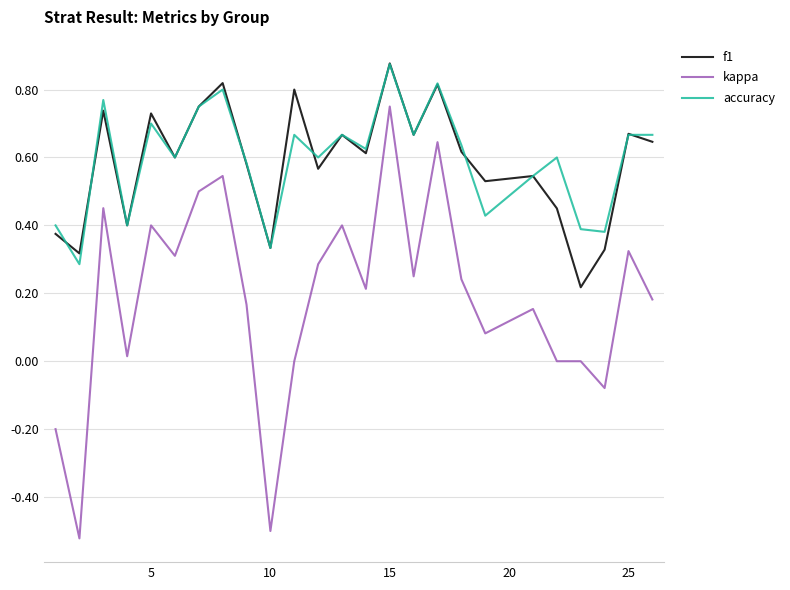

True or false: accuracy and kappa cross at least once.

False